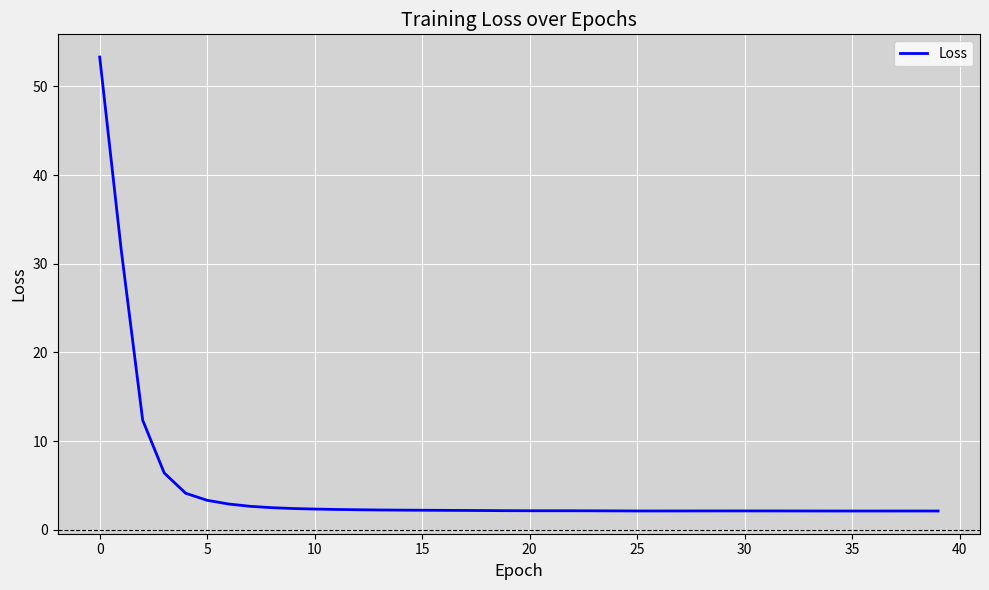

What is the maximum value shown in the chart?

53.3